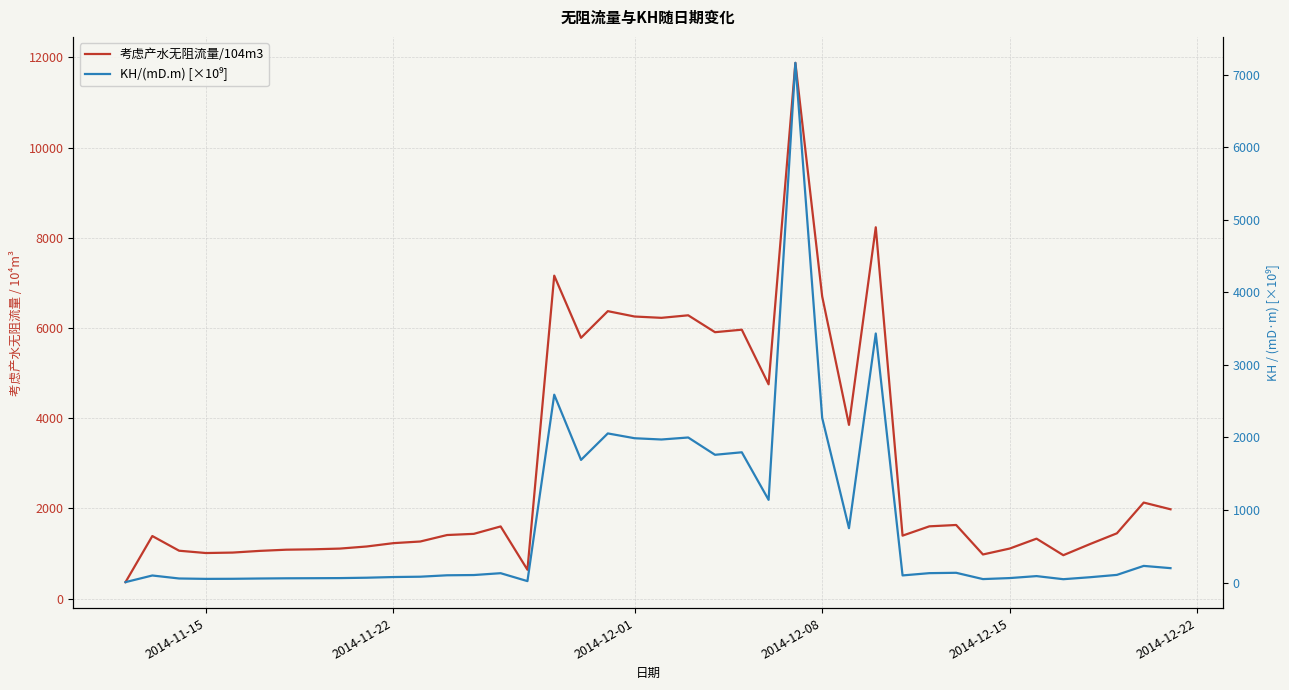

What is the smallest value displayed?

6.8